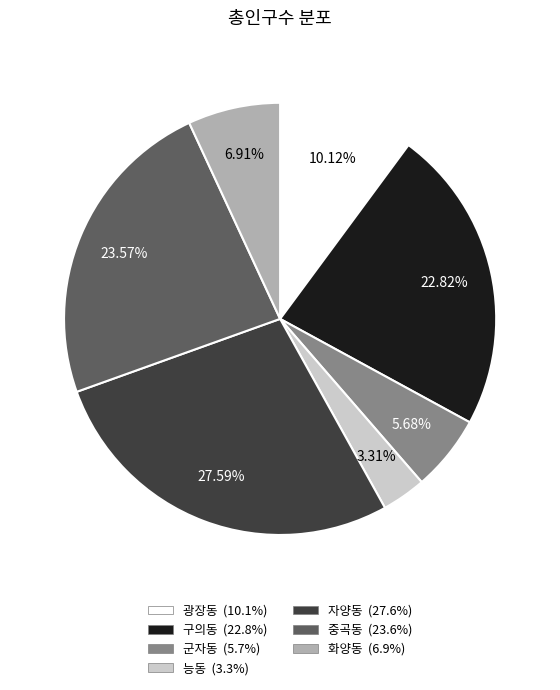

Is it true that 자양동 is 28% of the pie?

True